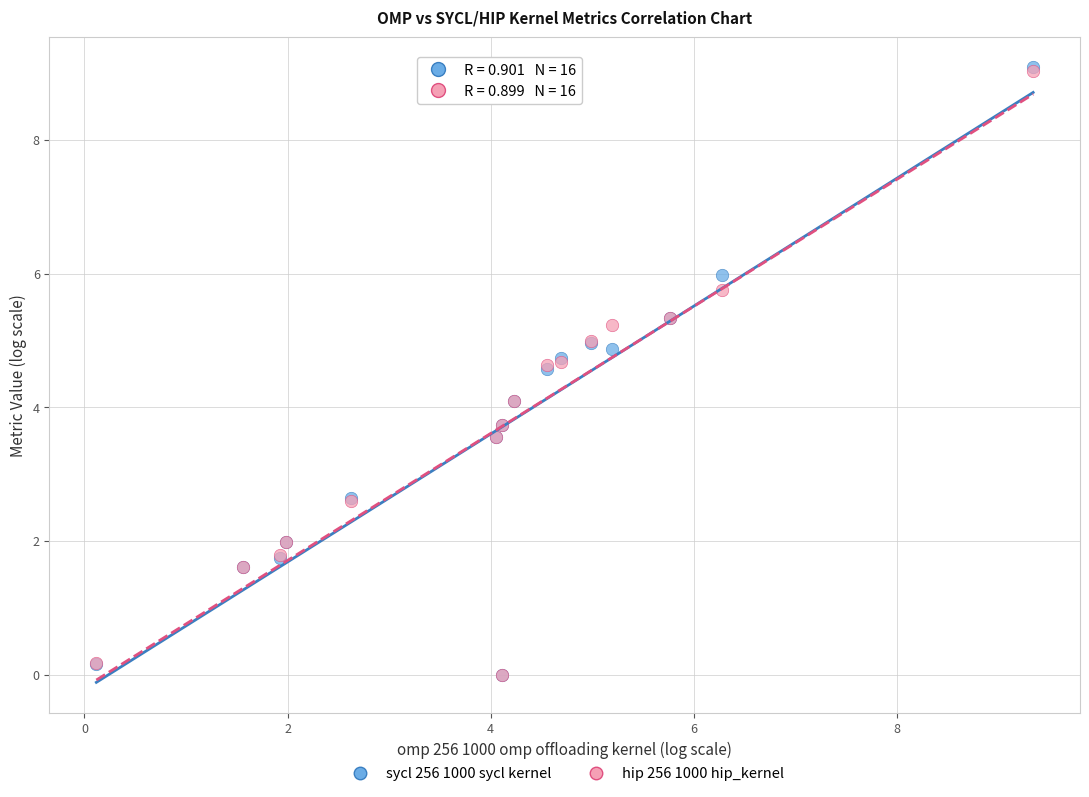

Which series has the largest Y range (max minus min)?

sycl 256 1000 sycl kernel